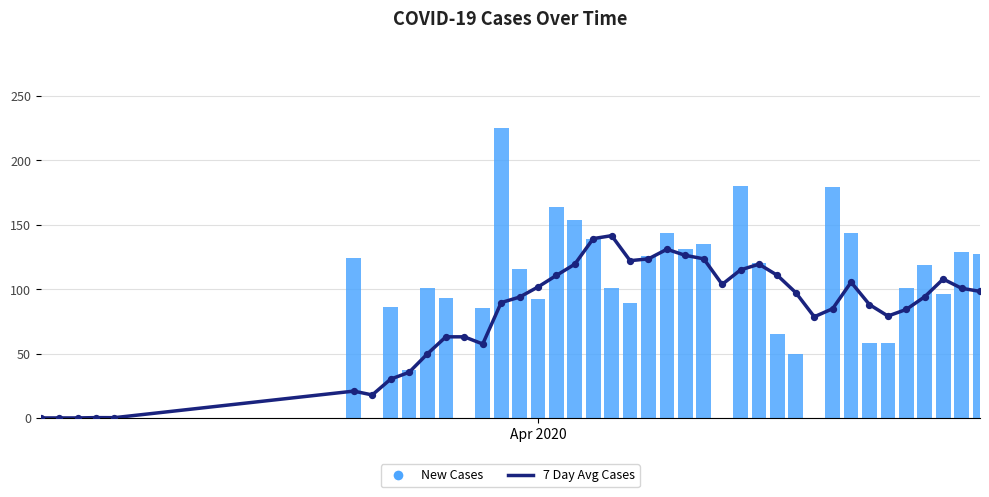

Which series has the largest total across all categories?

New Cases